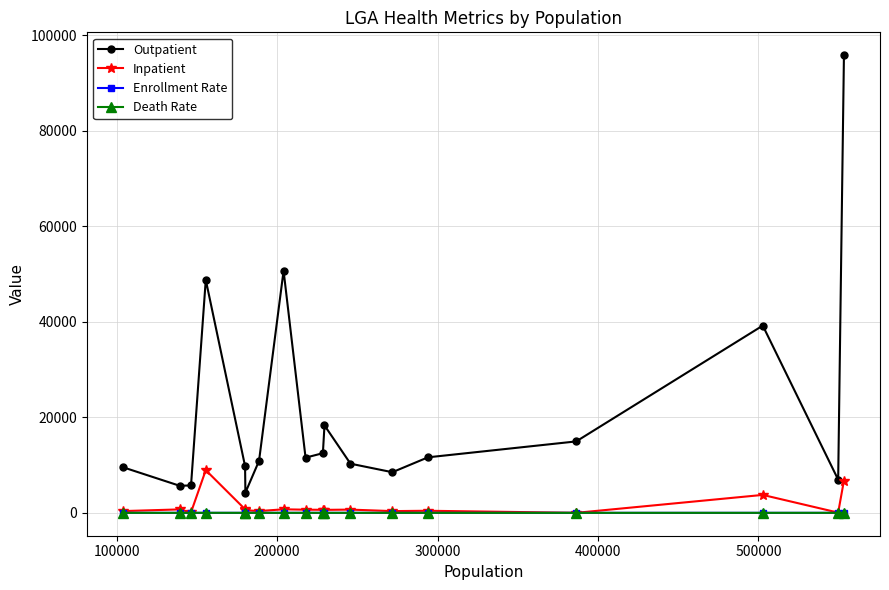

What is the maximum value for Outpatient?

95791.0